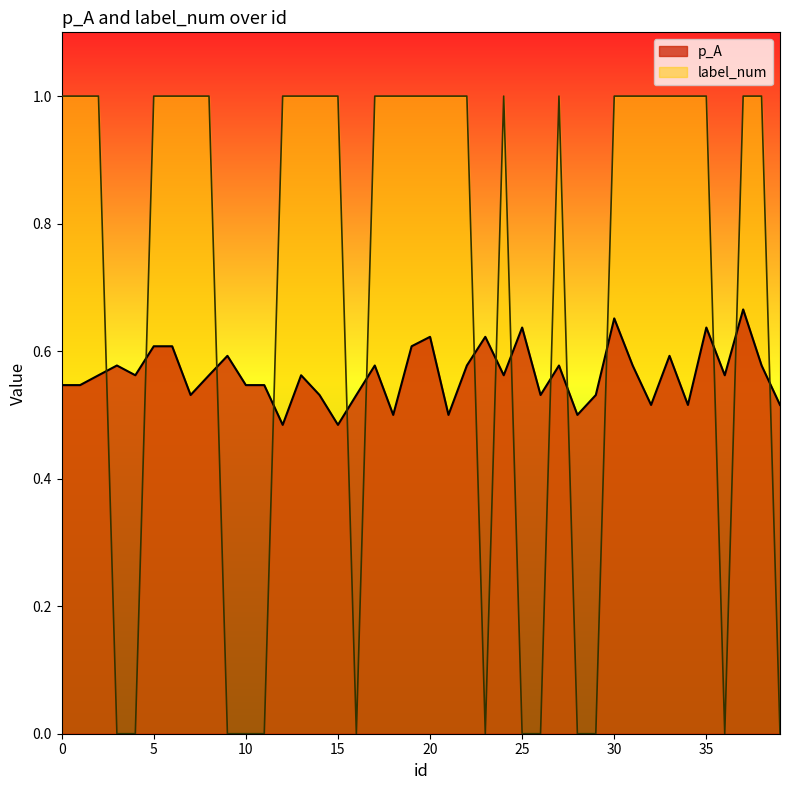

Is the value of p_A at 17 greater than the value of label_num at 15?

No